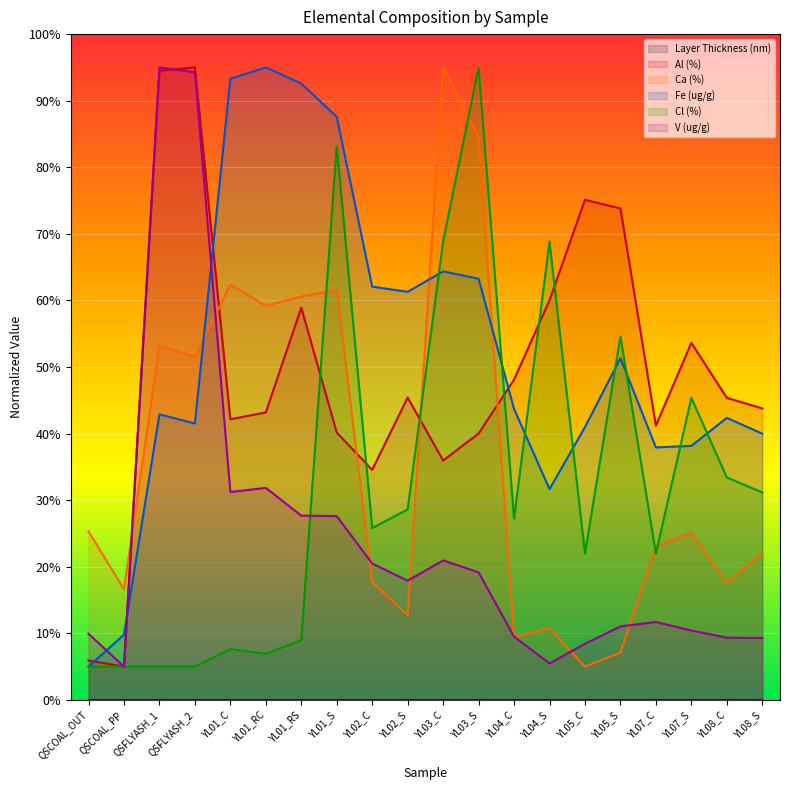

The value of V (ug/g) at YL05_C is 2.7. True or false?

False